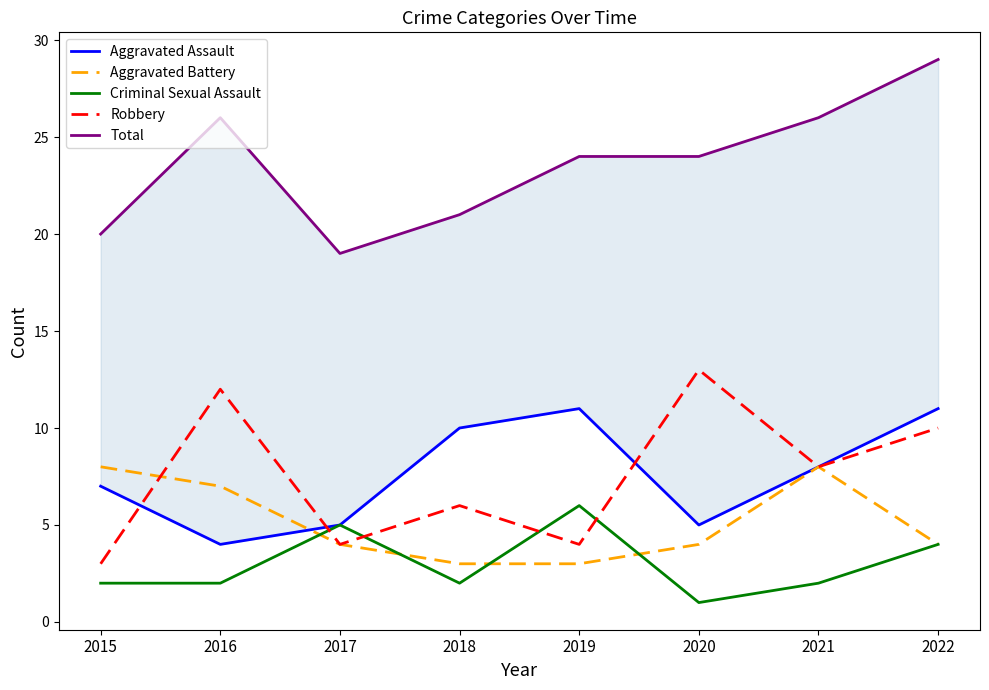

What is the difference between the maximum and minimum values in the Criminal Sexual Assault series?

5